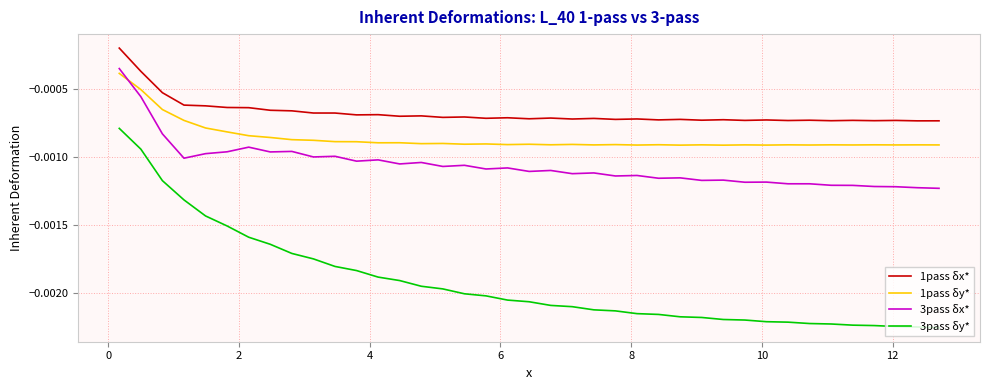

Does the chart have visible grid lines?

Yes